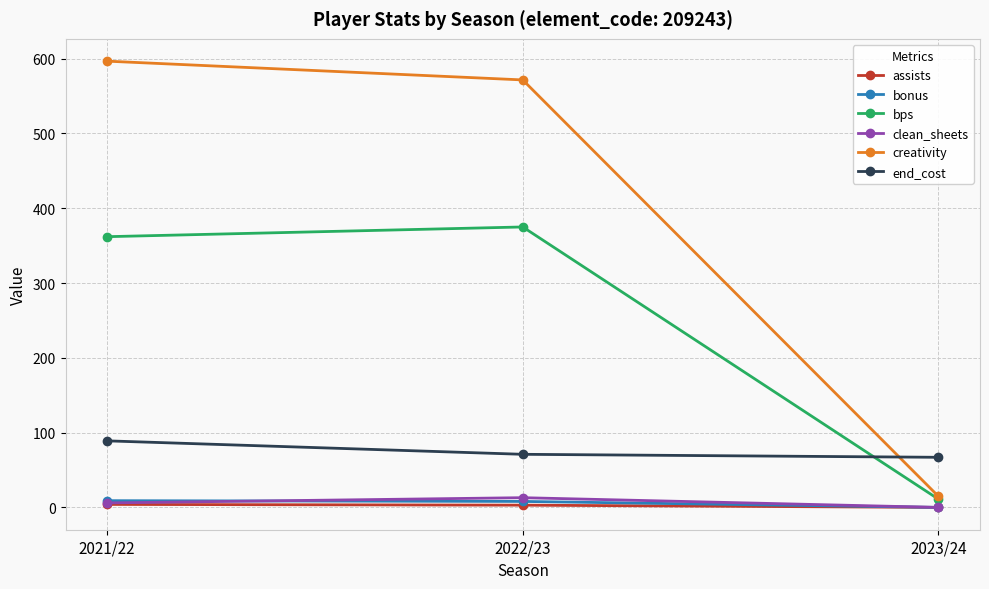

Which series has the widest spread of values?

creativity